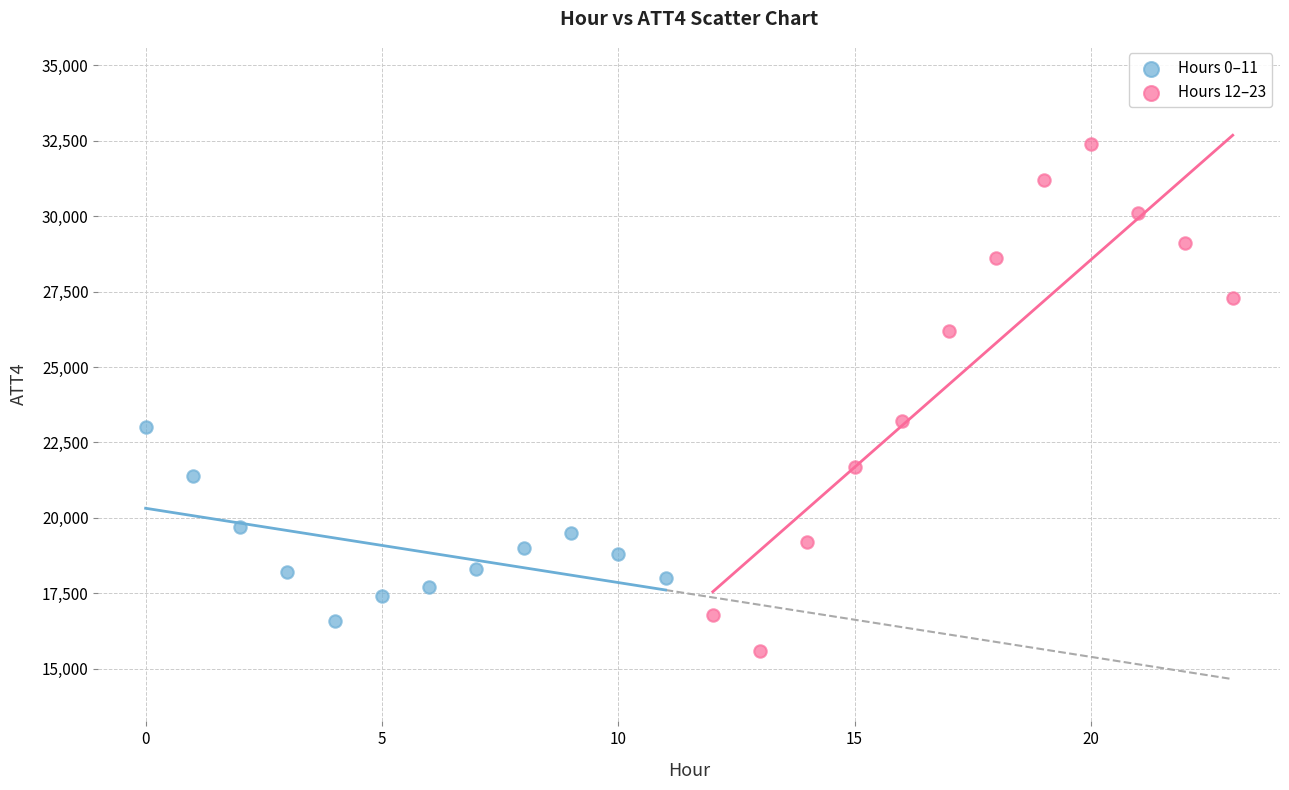

What are all the series names shown in the legend?

Hours 0–11, Hours 12–23